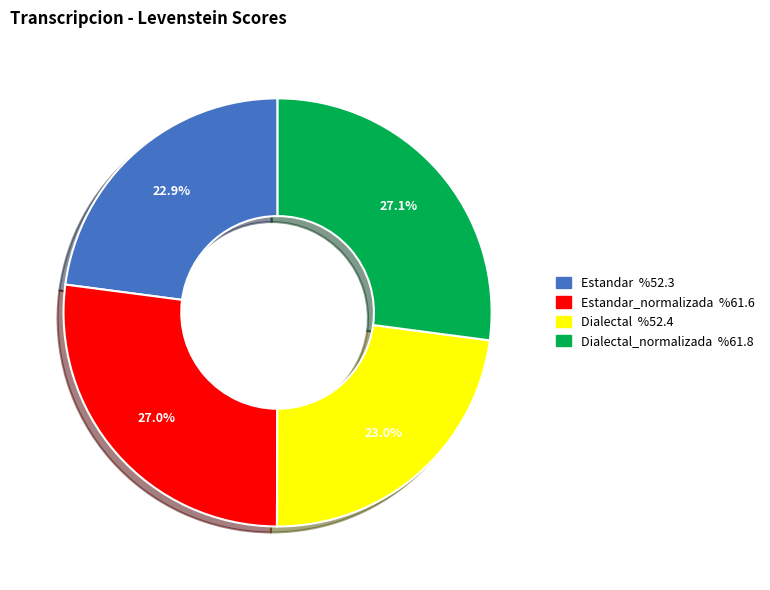

Is there a majority slice in this chart?

No